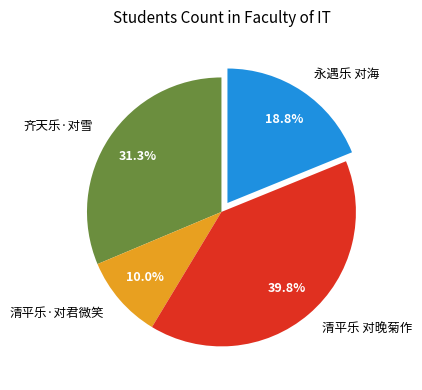

To the nearest percent, what portion does 清平乐·对君微笑 represent?

10%